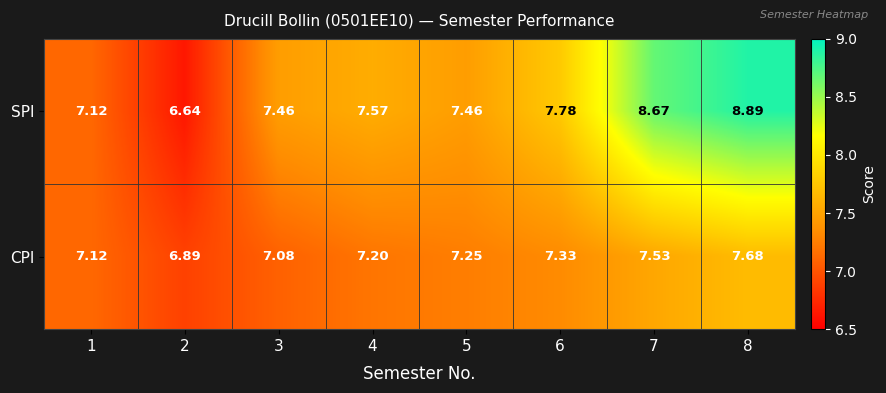

List the series in order of their overall mean, lowest first.

CPI, SPI